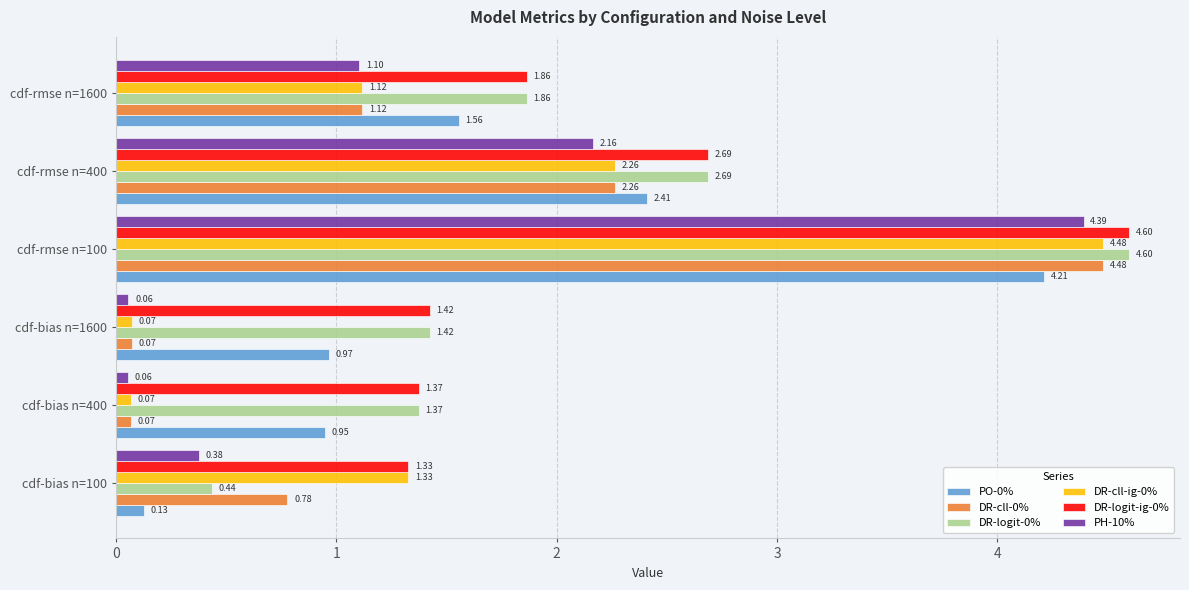

Which series changed the most between cdf-bias n=100 and cdf-bias n=1600?

DR-cll-ig-0%